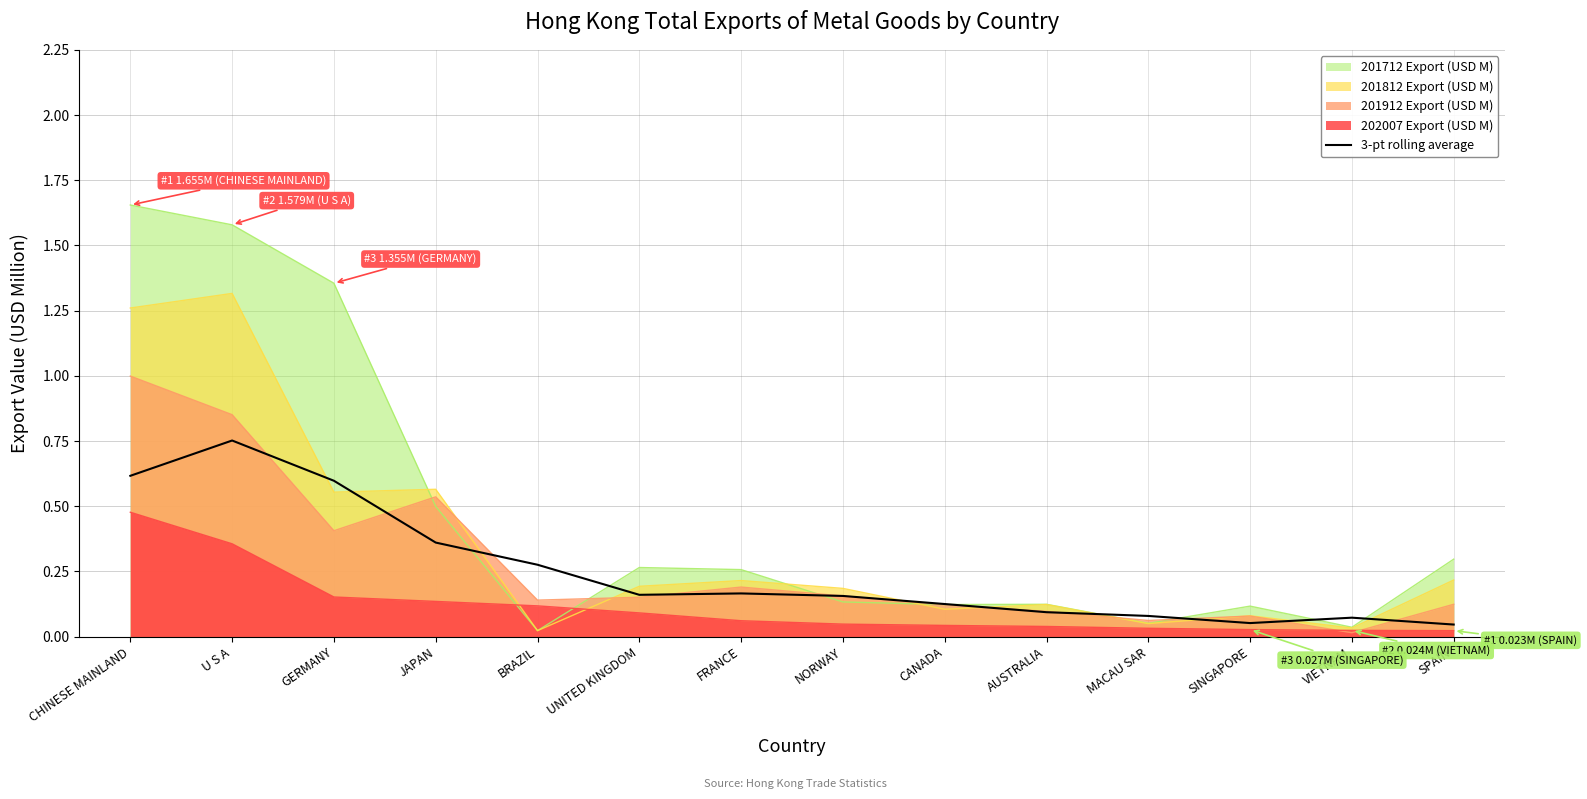

How many interior local peaks (higher than both neighbors) does the data have?

3